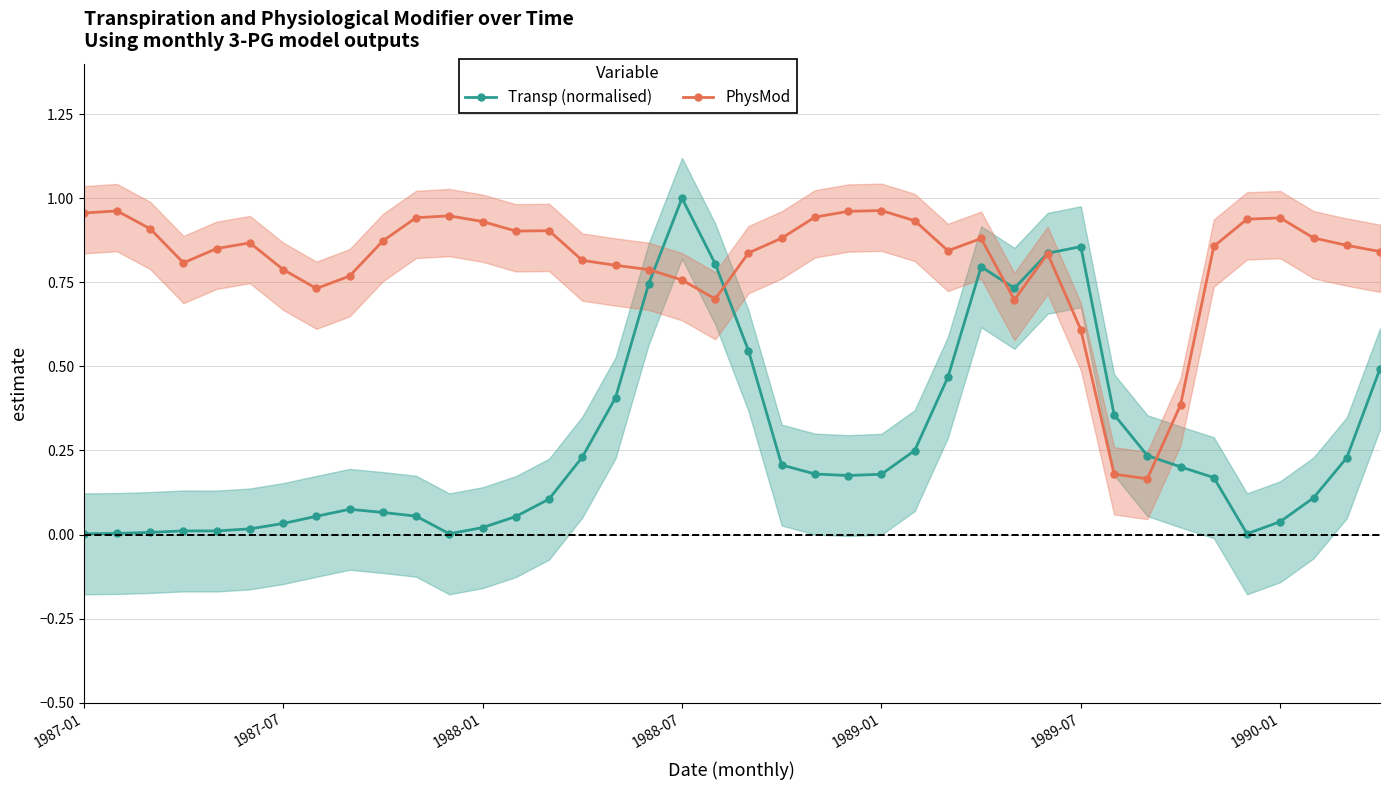

Does the chart have visible grid lines?

Yes